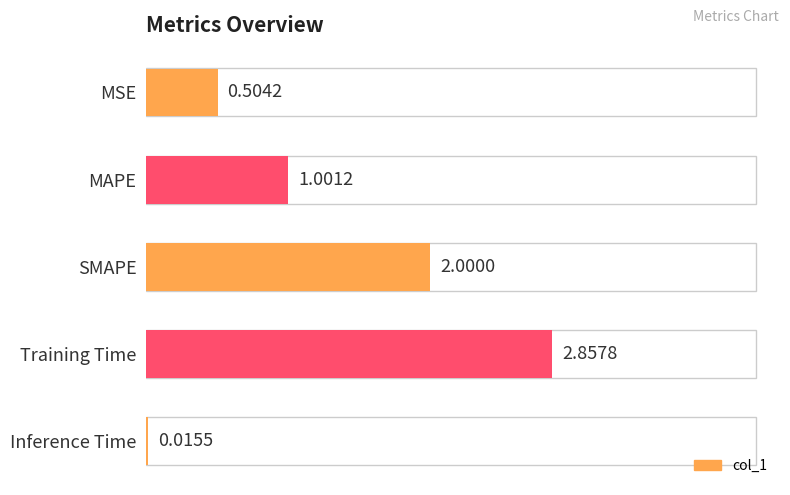

Does the chart contain any negative values?

No